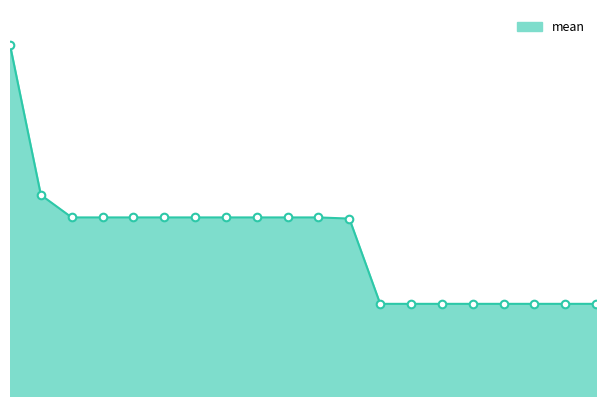

Does the chart have visible grid lines?

No